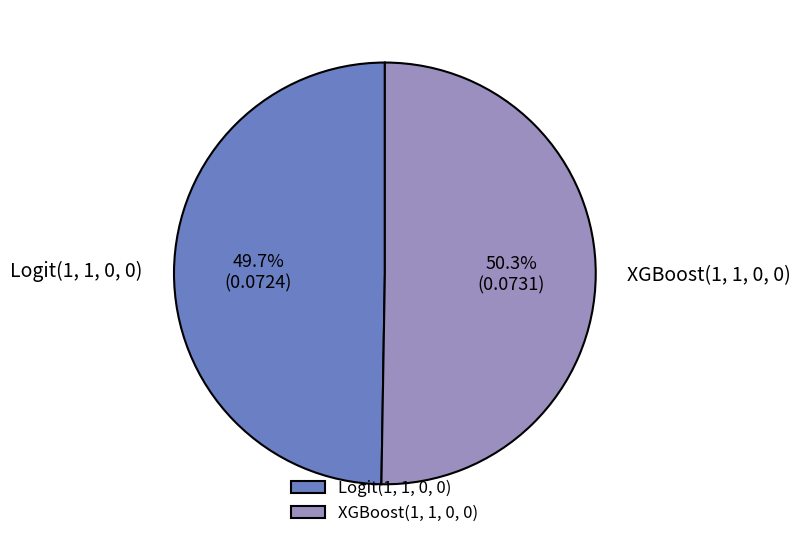

Which slice represents more than half of the pie?

XGBoost(1, 1, 0, 0)